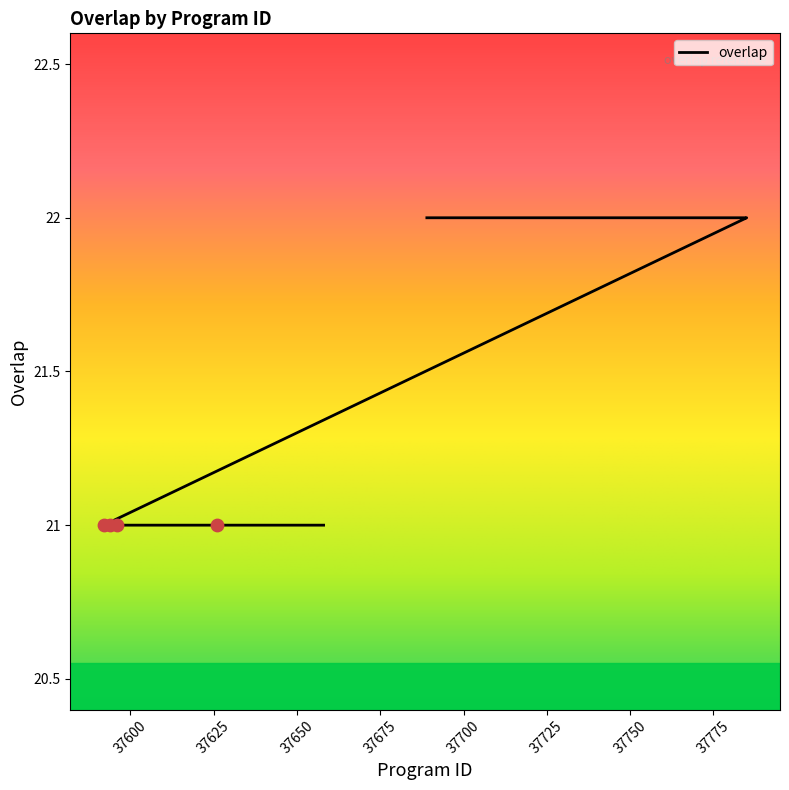

Between 37594 and 37656, which is larger?

37594